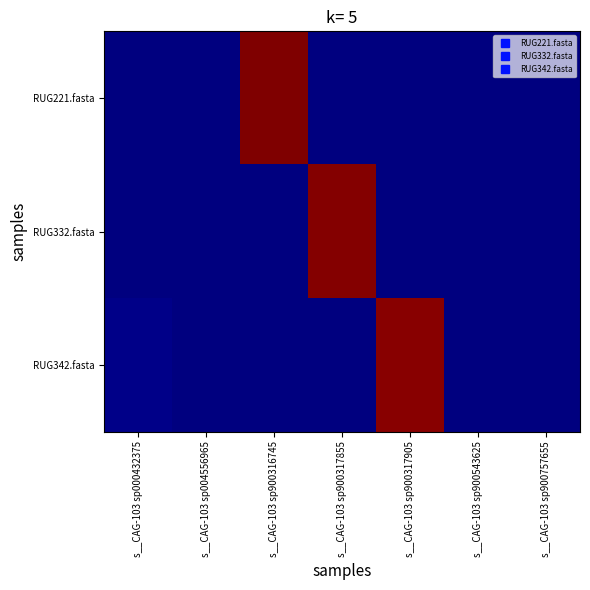

How many data points does each series have?

7